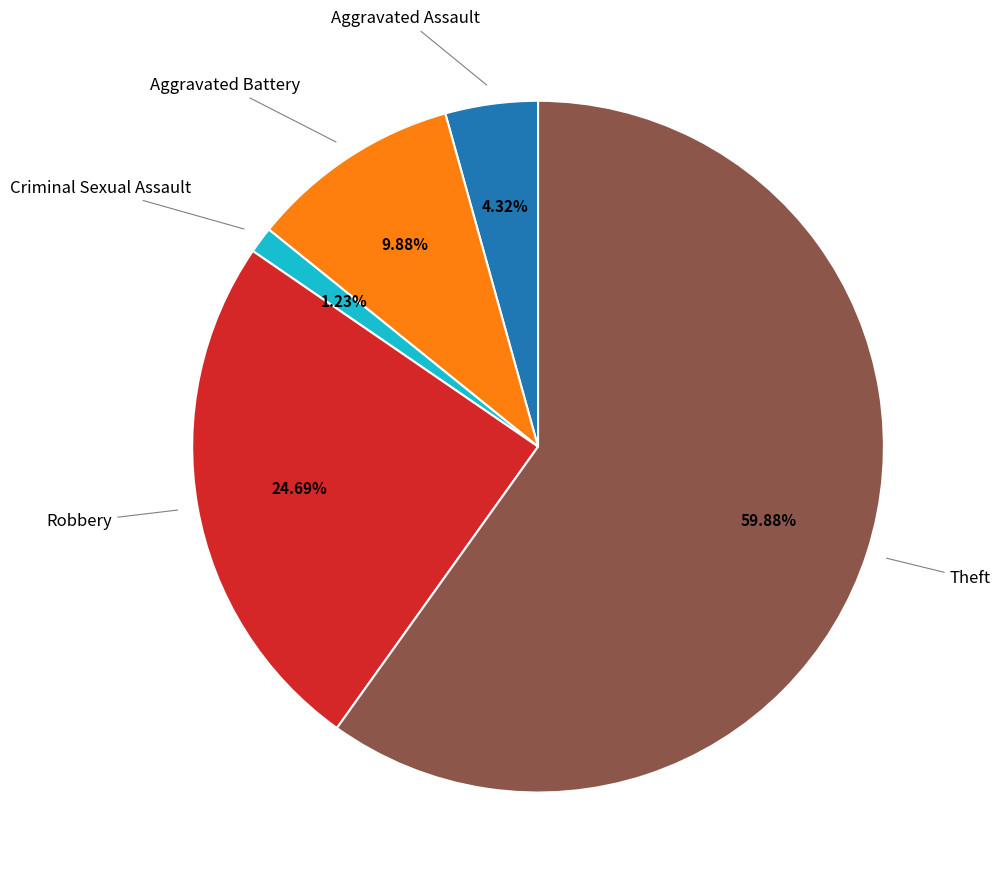

Is there any slice that represents more than half of the pie?

Yes